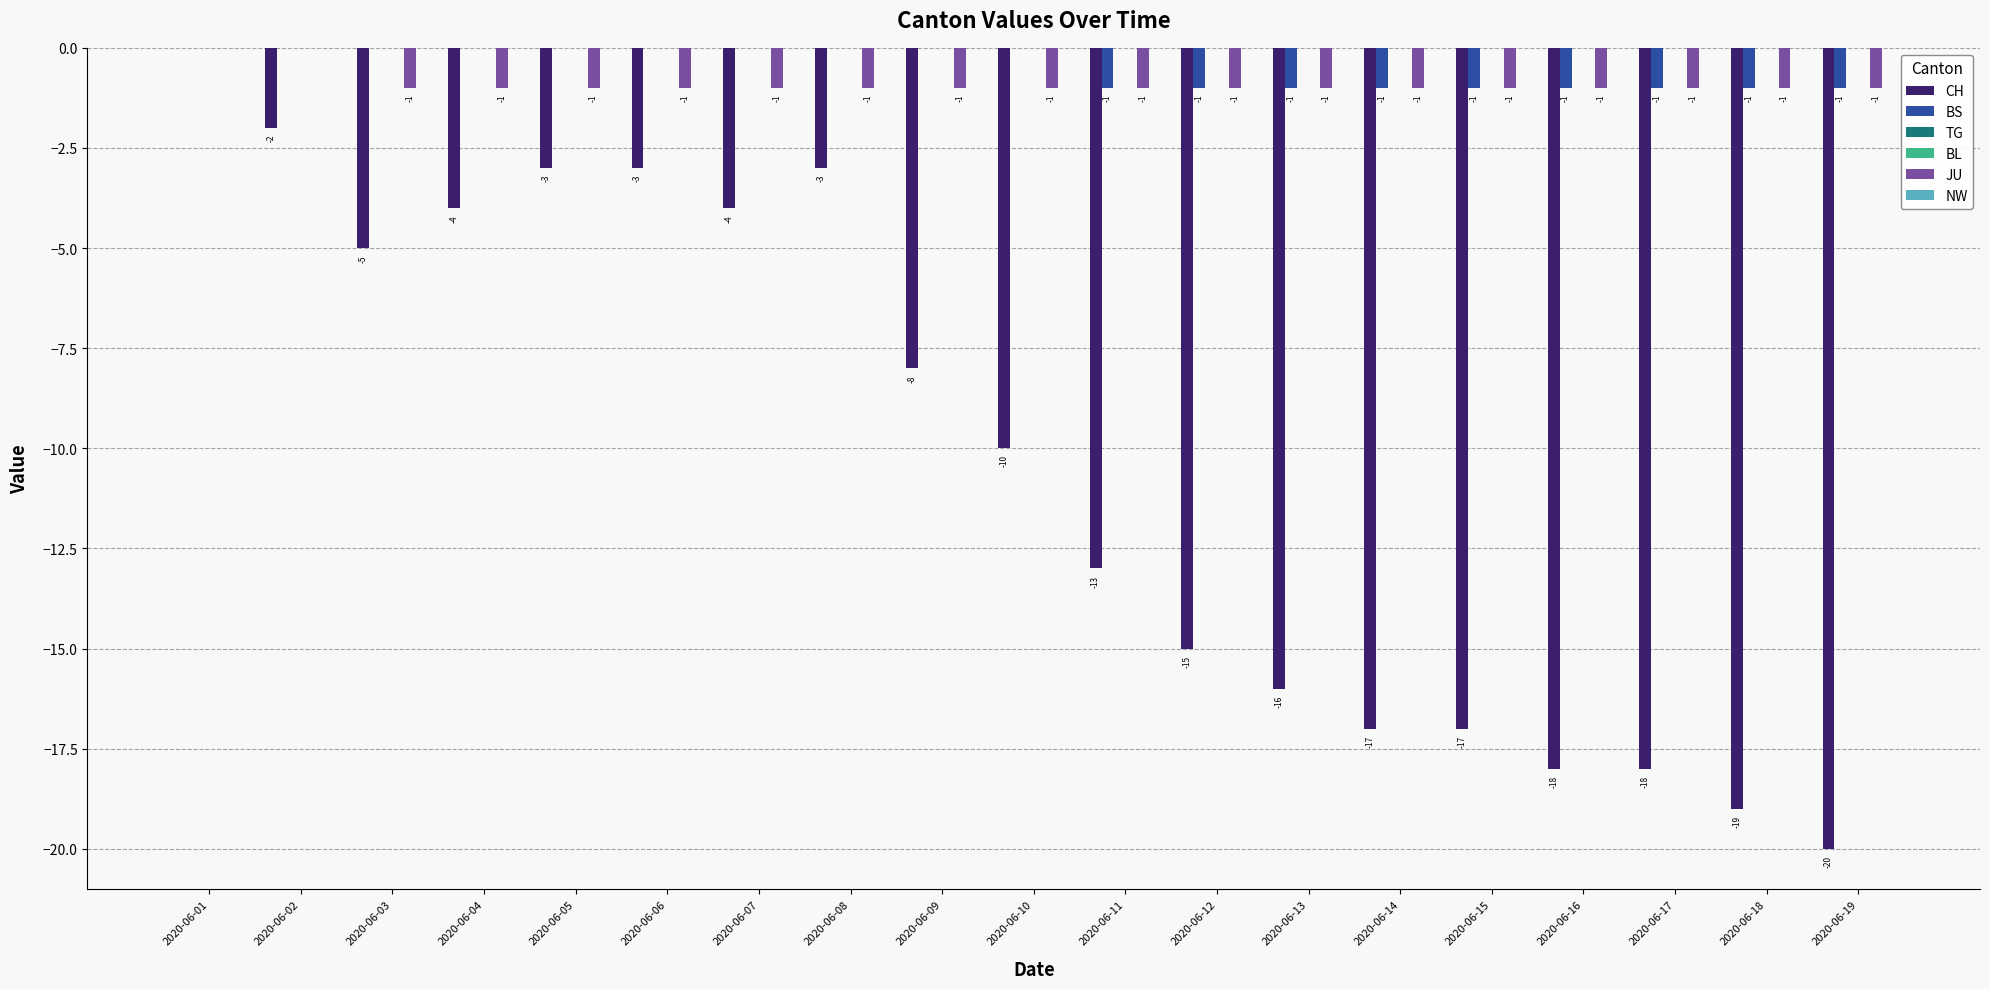

True or false: BL has a value of 0 at 2020-06-04.

True